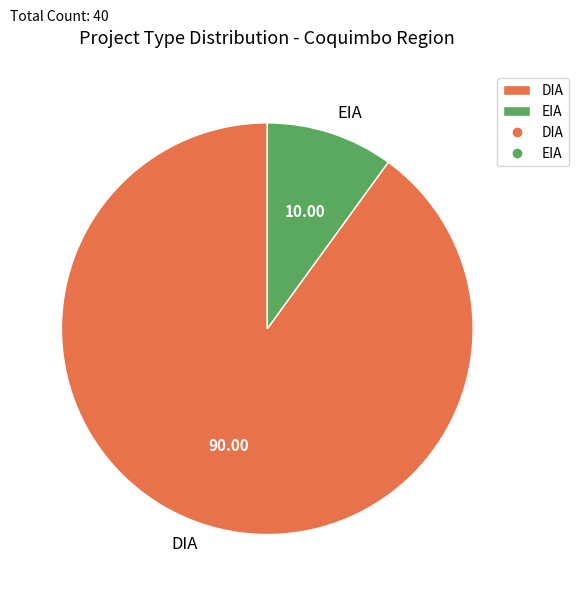

Rank the categories by value from highest to lowest.

DIA, EIA